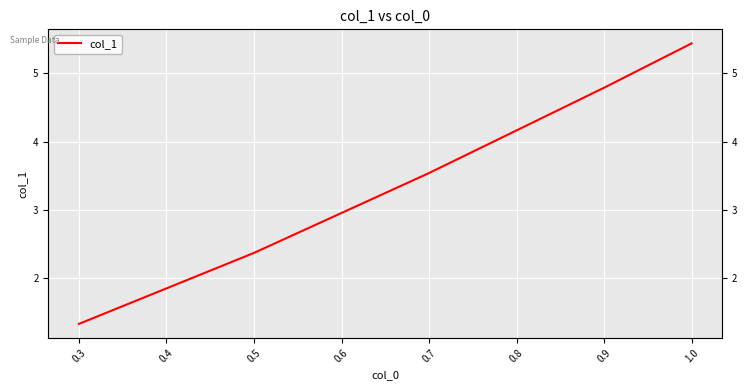

Reading left to right, extract all data points from this chart.

1.3	2.4	3.5	4.8	5.4